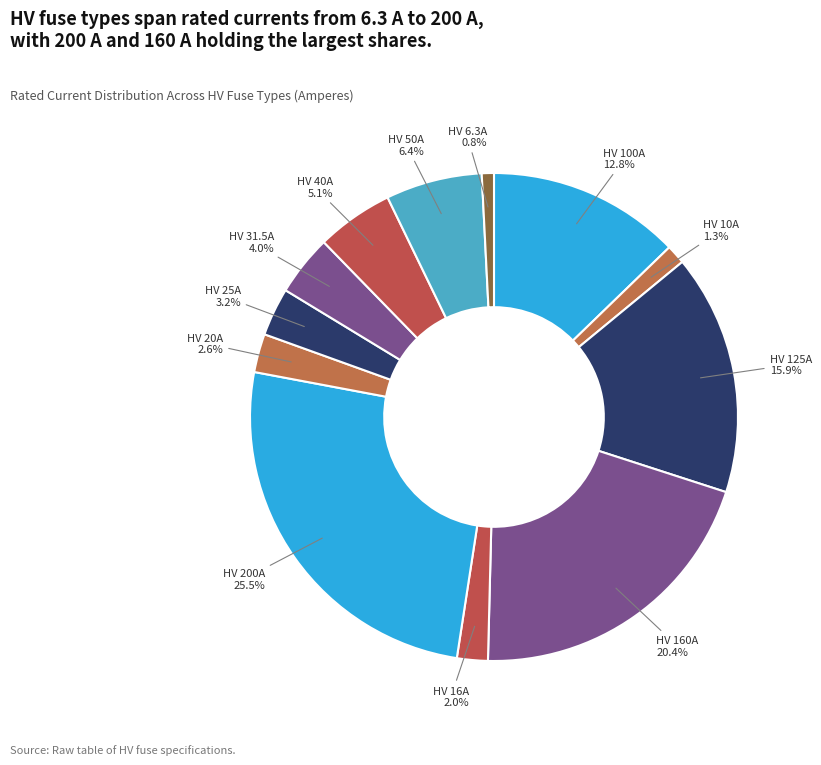

Count the number of slices in the pie.

12